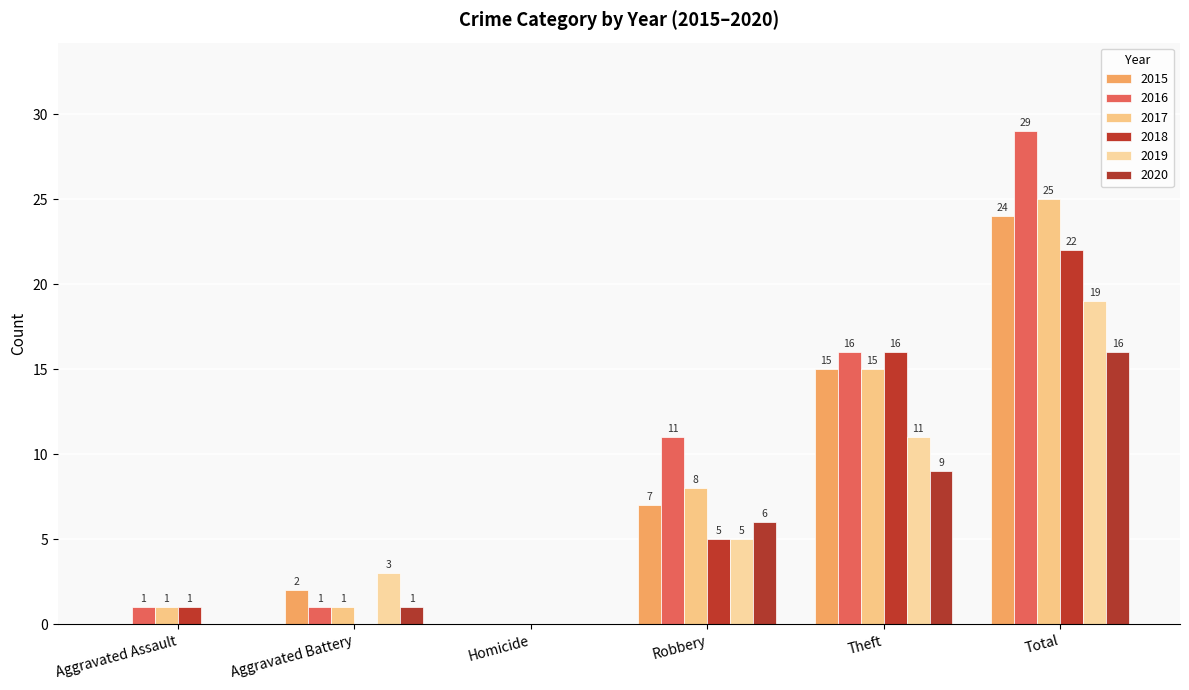

Reading left to right, transcribe all the data shown in this chart.

2015: Aggravated Assault=0	Aggravated Battery=2	Homicide=0	Robbery=7	Theft=15	Total=24
2016: Aggravated Assault=1	Aggravated Battery=1	Homicide=0	Robbery=11	Theft=16	Total=29
2017: Aggravated Assault=1	Aggravated Battery=1	Homicide=0	Robbery=8	Theft=15	Total=25
2018: Aggravated Assault=1	Aggravated Battery=0	Homicide=0	Robbery=5	Theft=16	Total=22
2019: Aggravated Assault=0	Aggravated Battery=3	Homicide=0	Robbery=5	Theft=11	Total=19
2020: Aggravated Assault=0	Aggravated Battery=1	Homicide=0	Robbery=6	Theft=9	Total=16